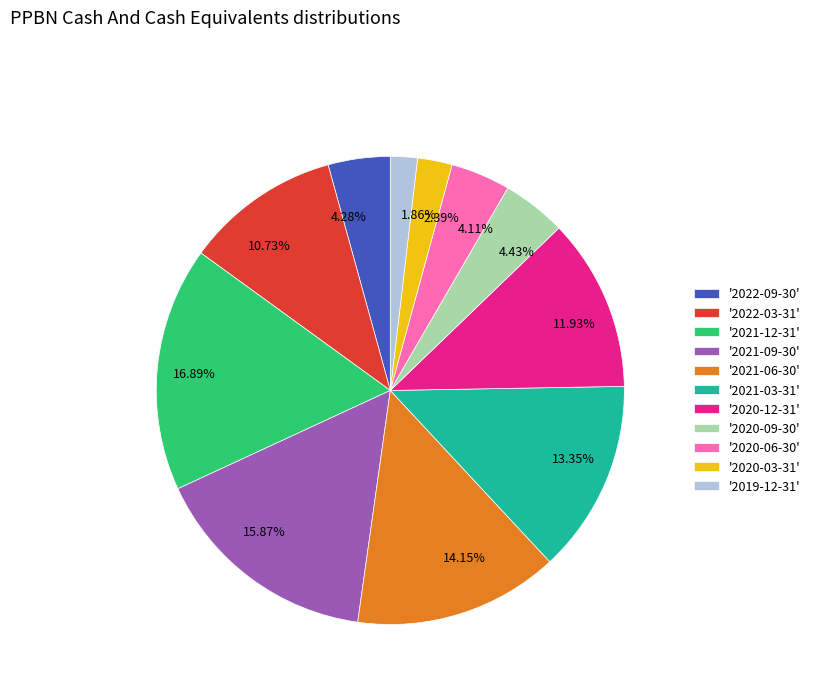

To the nearest percent, what is the difference between the largest and smallest slice percentages?

15%